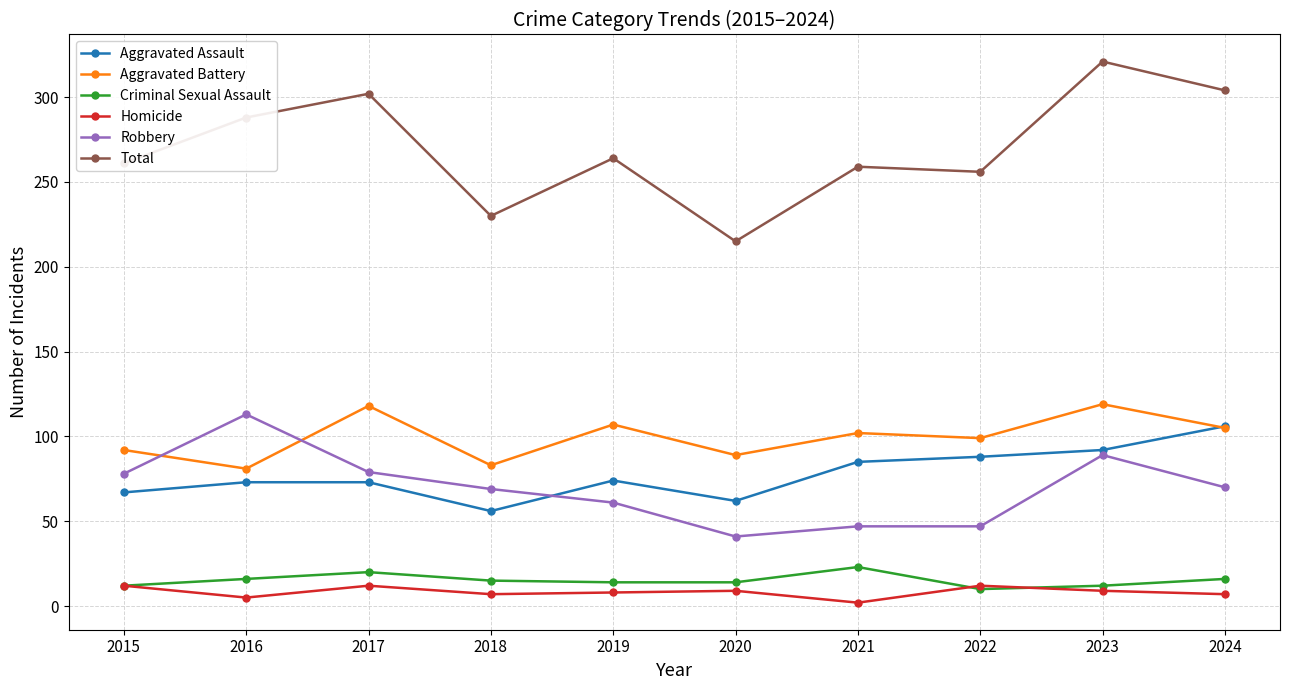

True or false: Total has more than 1 points higher than both neighbors.

True